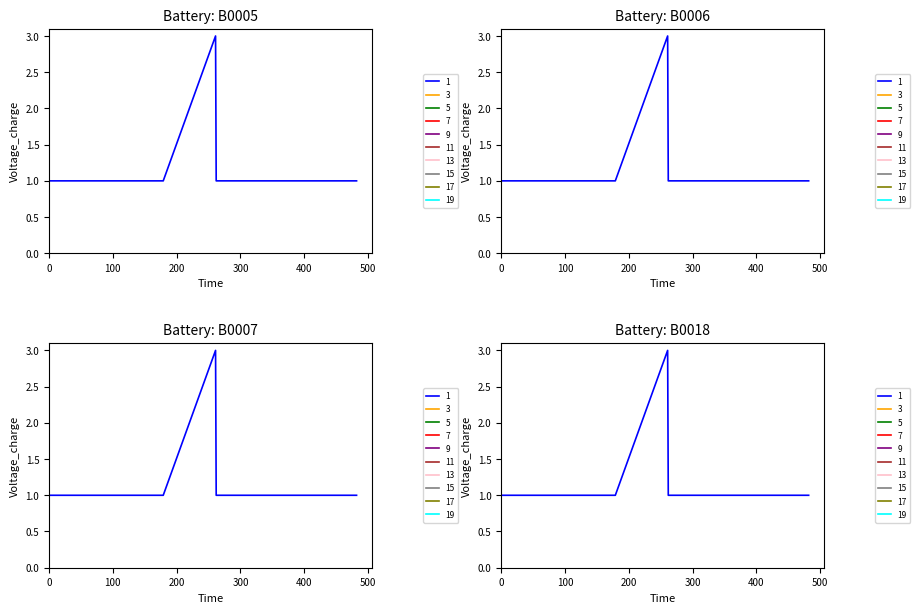

What is the maximum value shown in the chart?

3